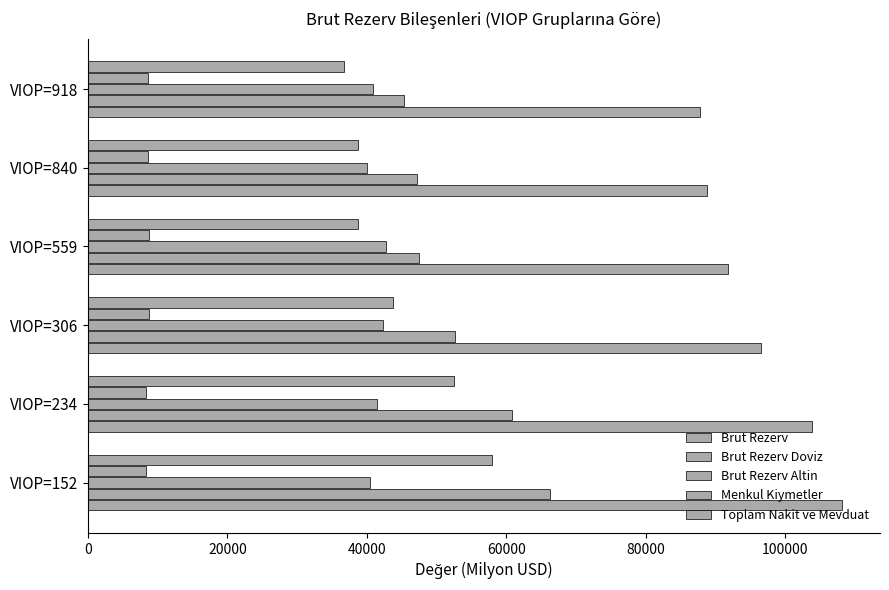

Reading left to right, what are all the values shown in this chart?

Brut Rezerv: 0=108220.7	20000=103865.2	40000=96508.0	60000=91837.8	80000=88745.5	100000=87850.0
Brut Rezerv Doviz: 0=66222.3	20000=60848.6	40000=52608.2	60000=47542.8	80000=47244.0	100000=45384.2
Brut Rezerv Altin: 0=40467.3	20000=41491.6	40000=42354.2	60000=42745.8	80000=39972.2	100000=40936.0
Menkul Kiymetler: 0=8303.2	20000=8377.1	40000=8787.8	60000=8793.8	80000=8543.8	100000=8641.7
Toplam Nakit ve Mevduat: 0=57919.2	20000=52471.5	40000=43820.4	60000=38749.0	80000=38700.3	100000=36742.5